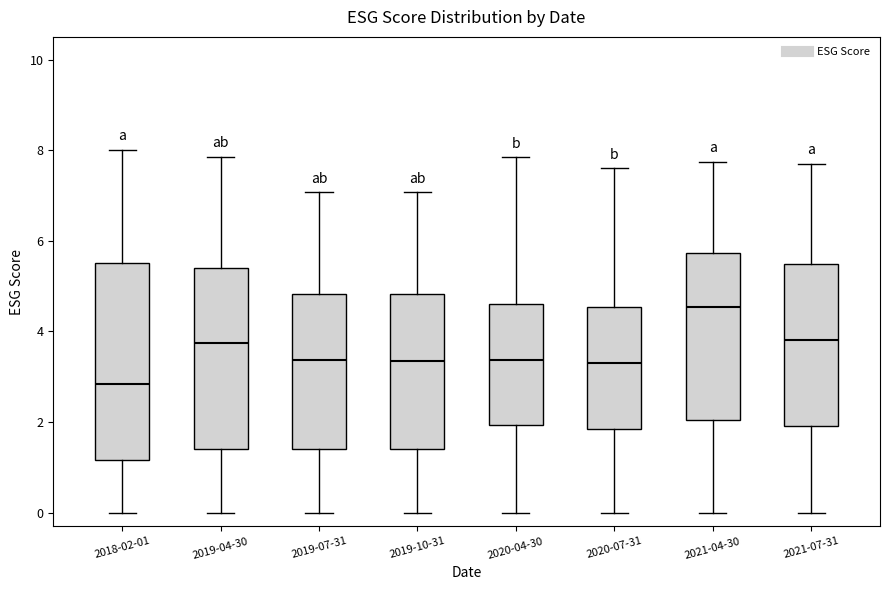

Reading left to right, read every box against the y-axis: the position of its median line, the range the box covers, and the ends of its whiskers. The values are not printed on the chart, so give them approximately, as read against the axis.

2018-02-01: median 2.8, box 1.2 to 5.6, whiskers 0.0 to 8.0
2019-04-30: median 3.8, box 1.4 to 5.4, whiskers 0.0 to 7.8
2019-07-31: median 3.4, box 1.4 to 4.8, whiskers 0.0 to 7.0
2019-10-31: median 3.4, box 1.4 to 4.8, whiskers 0.0 to 7.0
2020-04-30: median 3.4, box 2.0 to 4.6, whiskers 0.0 to 7.8
2020-07-31: median 3.4, box 1.8 to 4.6, whiskers 0.0 to 7.6
2021-04-30: median 4.6, box 2.0 to 5.8, whiskers 0.0 to 7.8
2021-07-31: median 3.8, box 2.0 to 5.4, whiskers 0.0 to 7.6